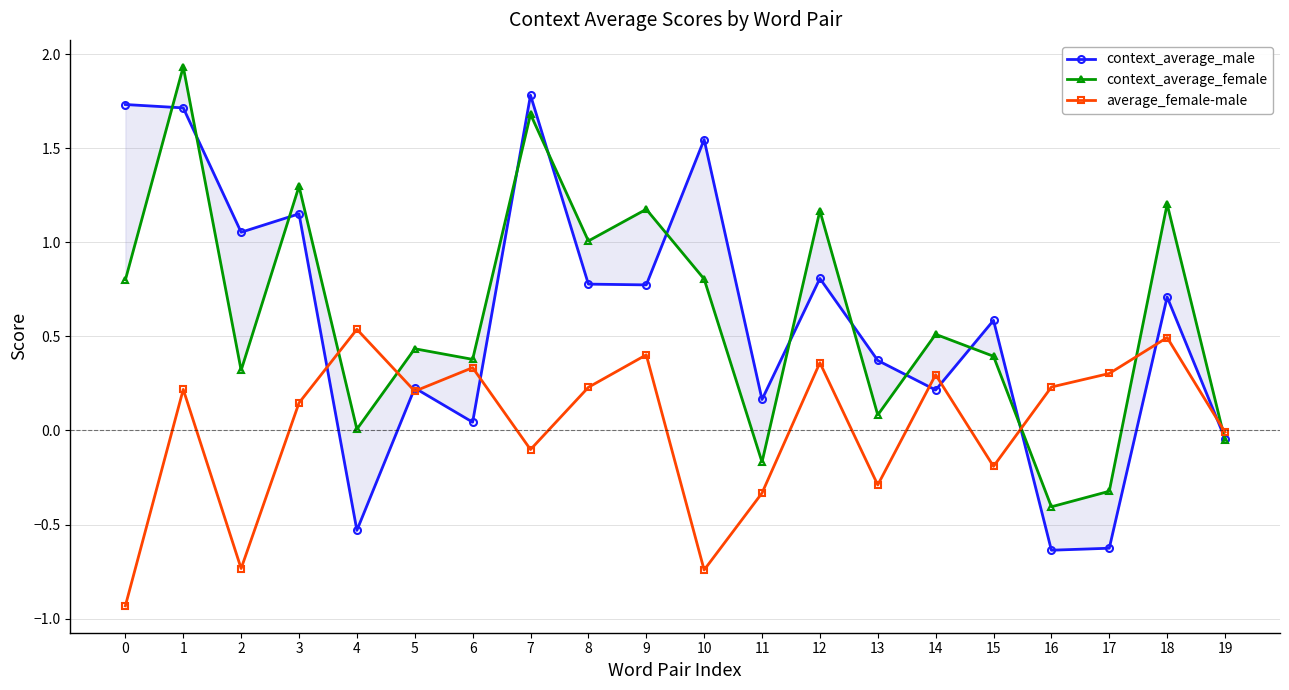

The value of average_female-male at 13 is -0.1. True or false?

False